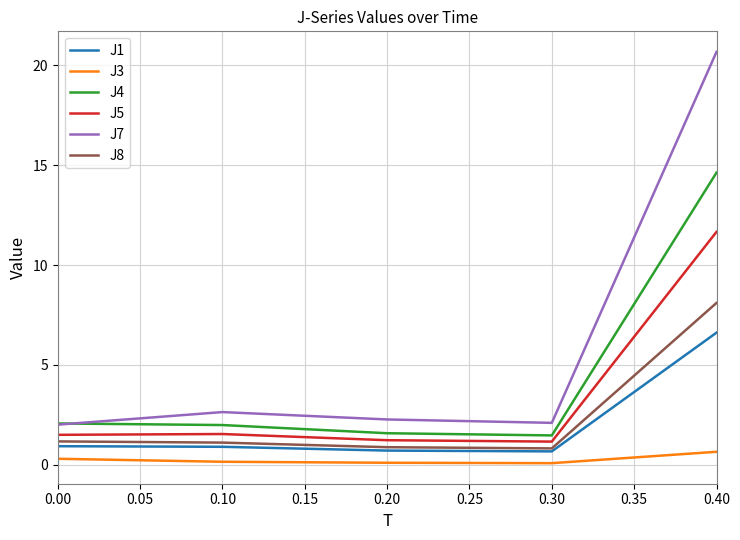

In J4, how many points are lower than both neighbors (excluding endpoints)?

1